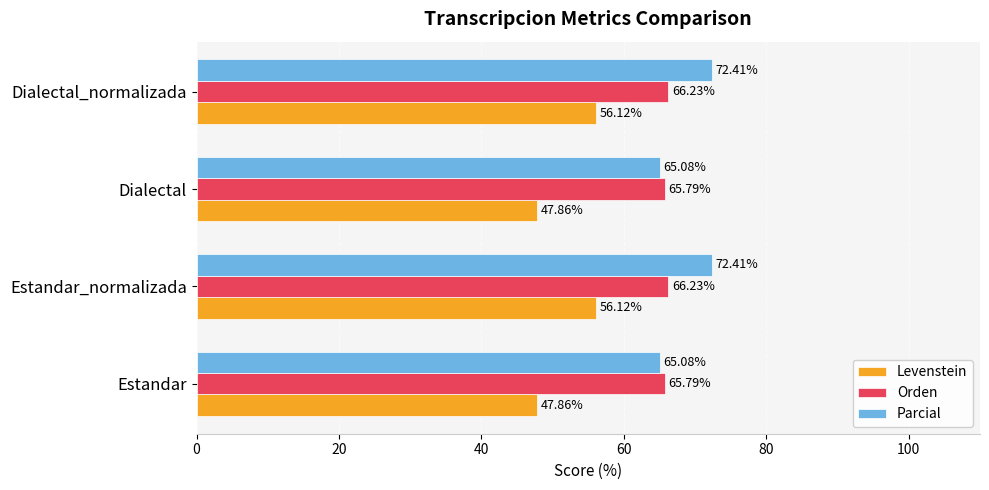

Which series changed the most between Dialectal and Dialectal_normalizada?

Levenstein